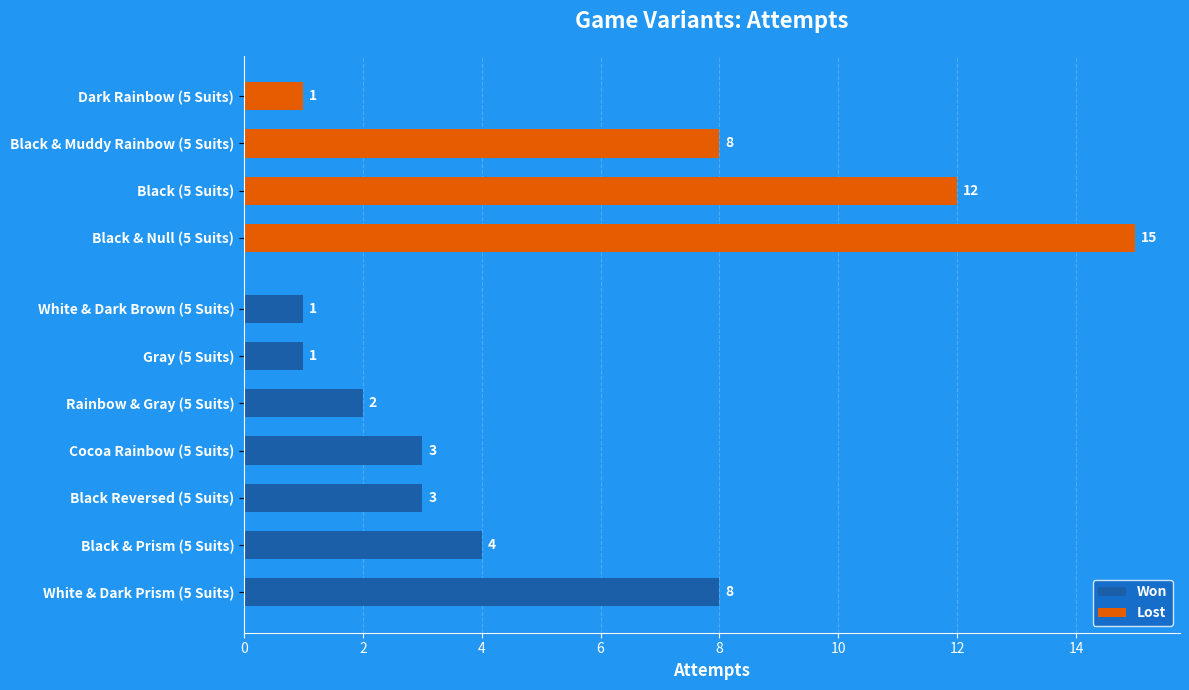

Reading left to right, transcribe all the data shown in this chart.

attempts: 8	4	3	3	2	1	1	15	12	8	1
won: 1	1	1	1	1	1	1	0	0	0	0